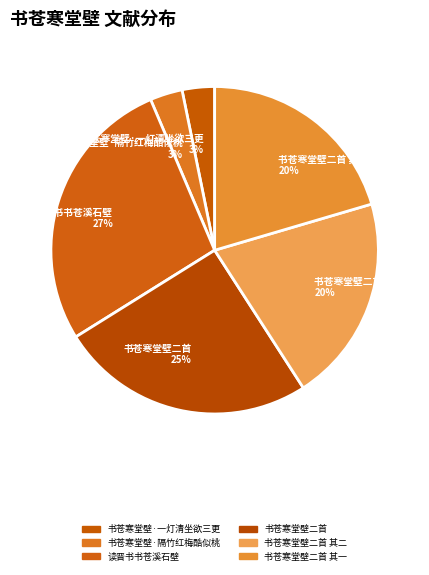

Is 书苍寒堂壁二首 25% the majority of the pie?

No